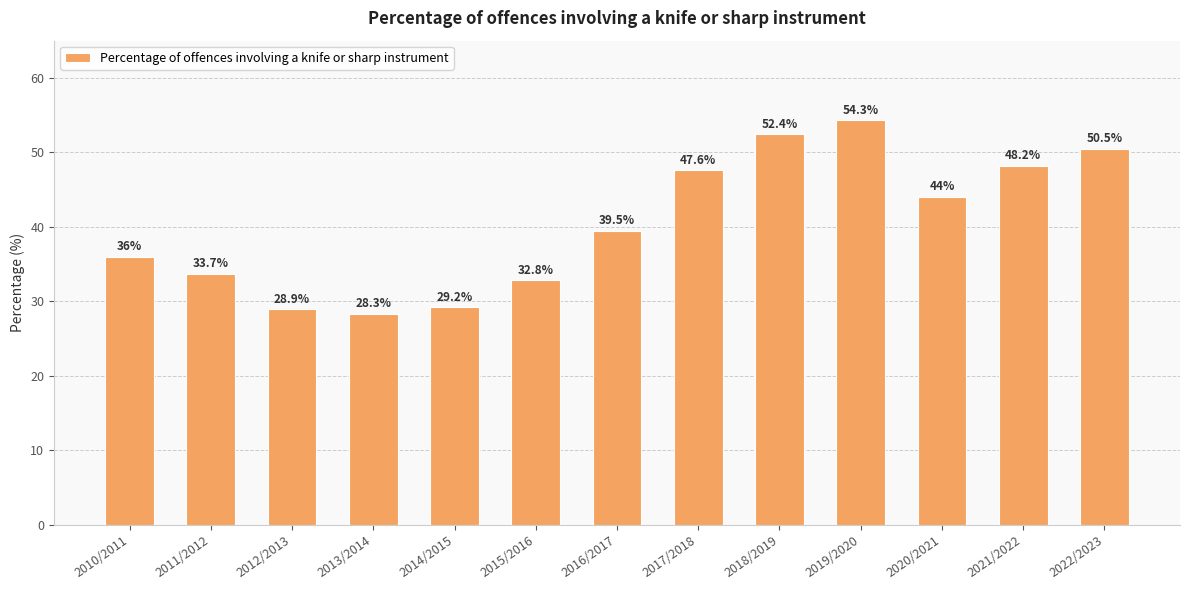

Which label corresponds to the largest value in the chart?

2019/2020